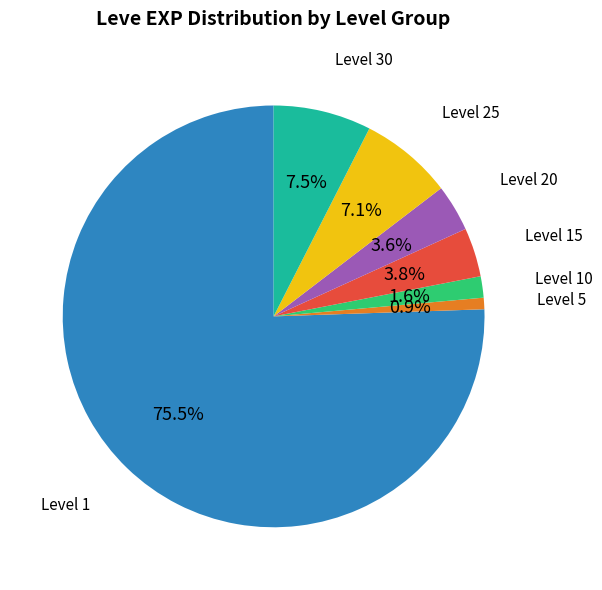

Is there a majority slice in this chart?

Yes